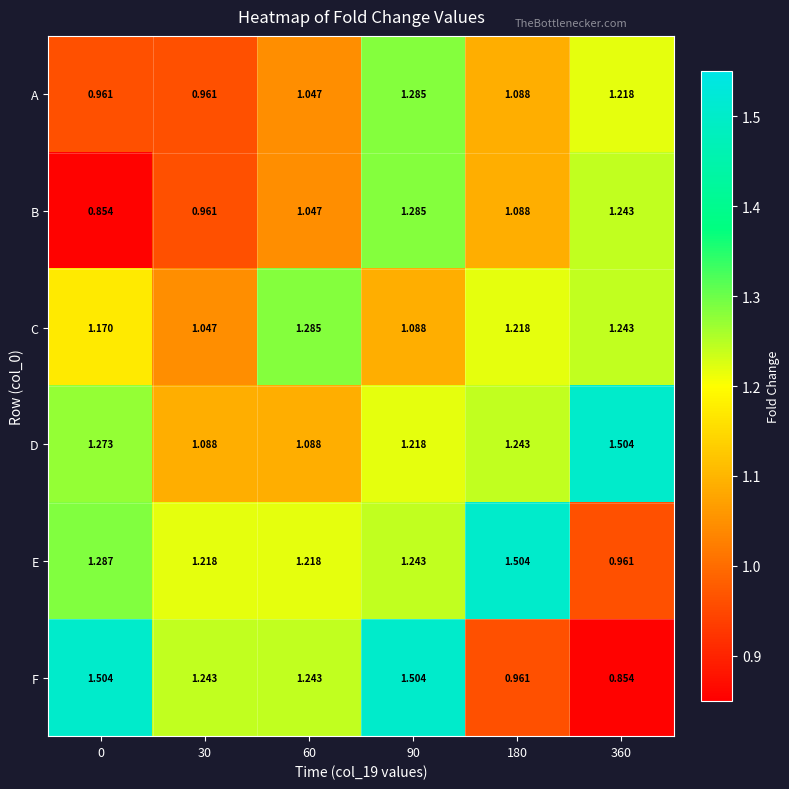

At how many categories does at least one series exceed 1?

6